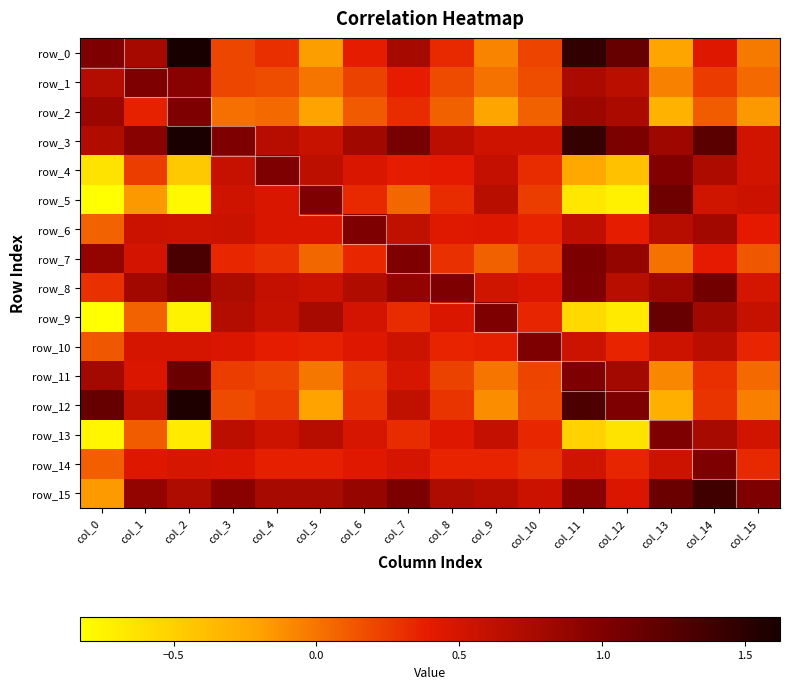

The value of row_8 at col_11 is 1.0. True or false?

True